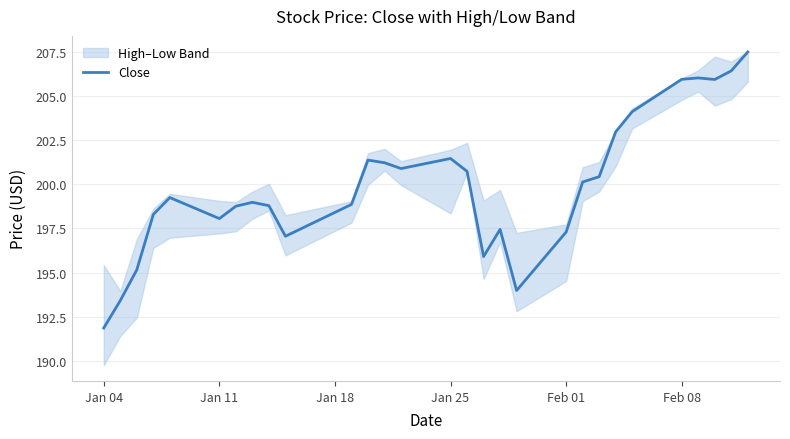

What is the value of the 12th point from the left?

201.4